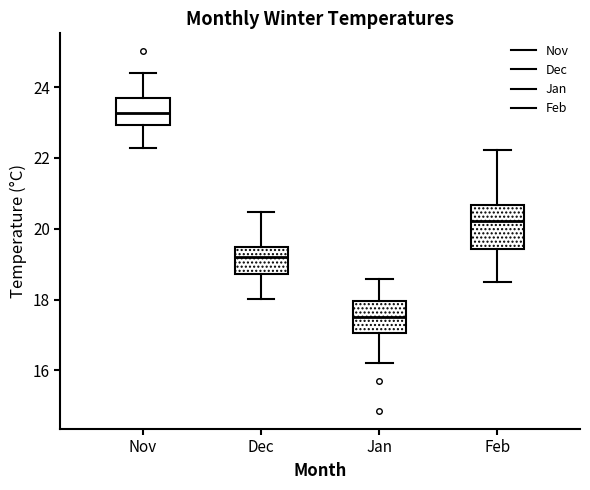

Where is the lower edge of the box for Nov on the y-axis? The values are not printed on the chart, so give them approximately, as read against the axis.

23.0